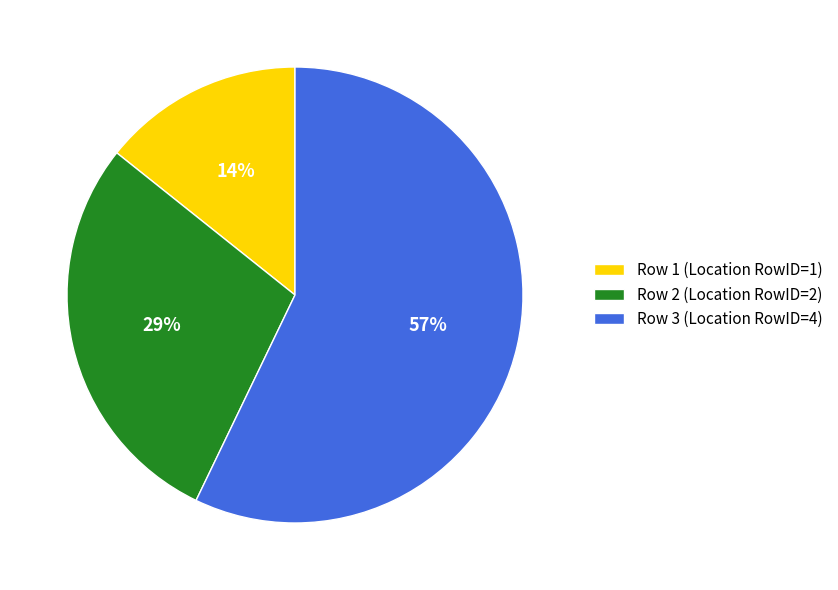

To the nearest percent, what percentage of the pie is Row 2?

29%